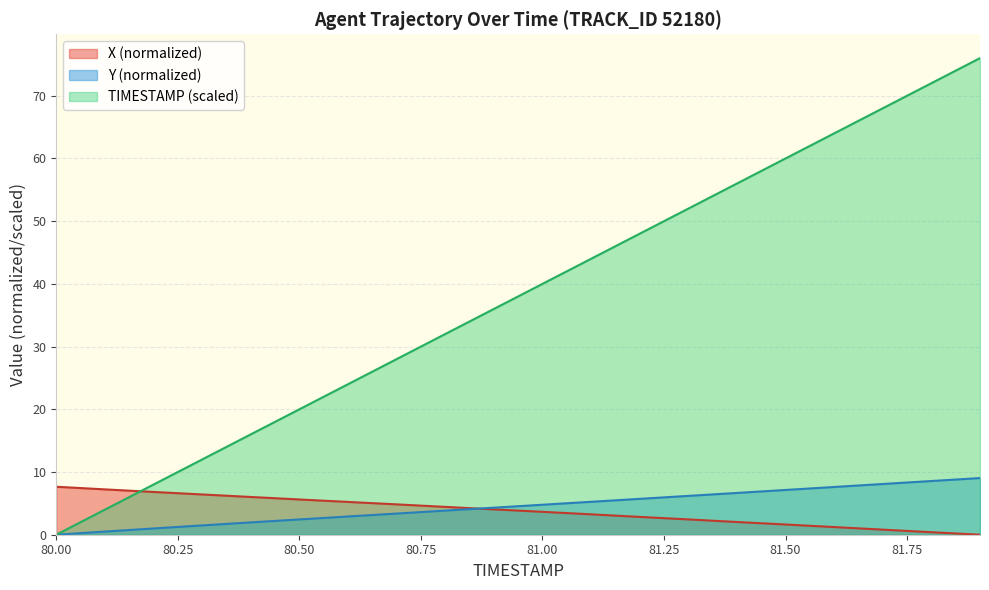

Is the value of X at 80.9 greater than the value of TIMESTAMP at 81.1?

No